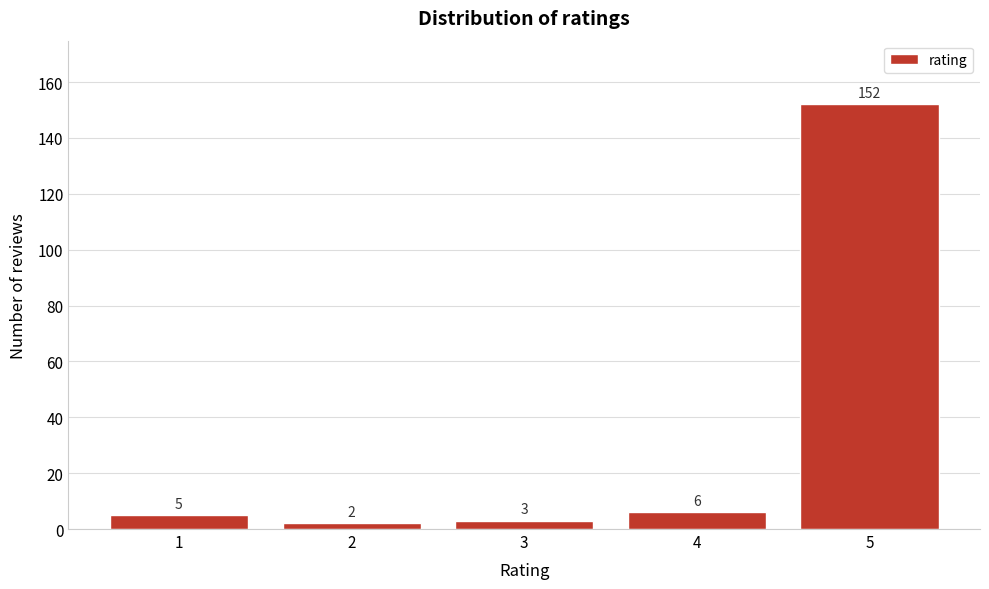

Reading right to left, what are all the values shown in this chart?

152	6	3	2	5